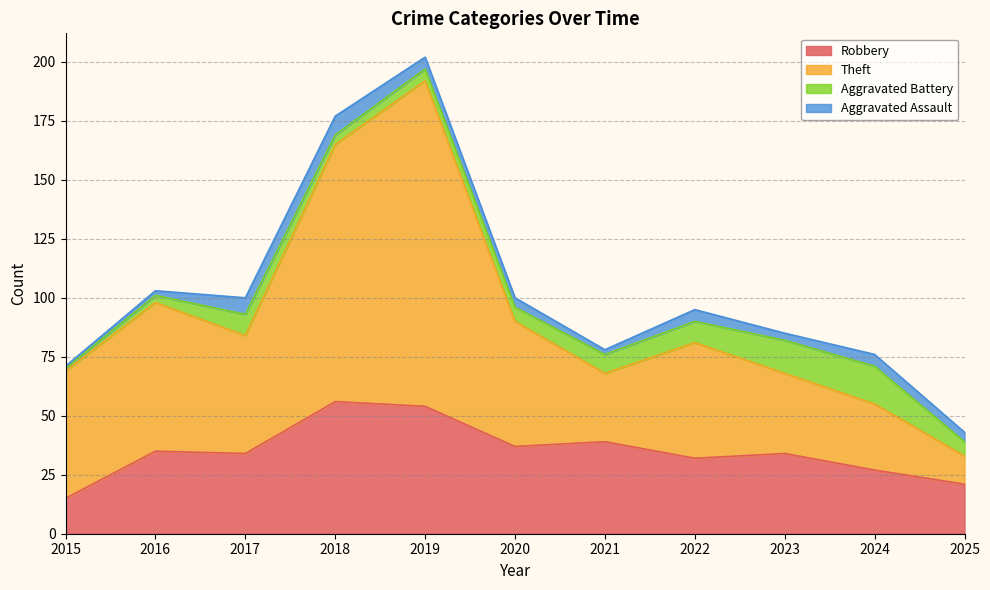

What is the maximum value for Robbery?

56